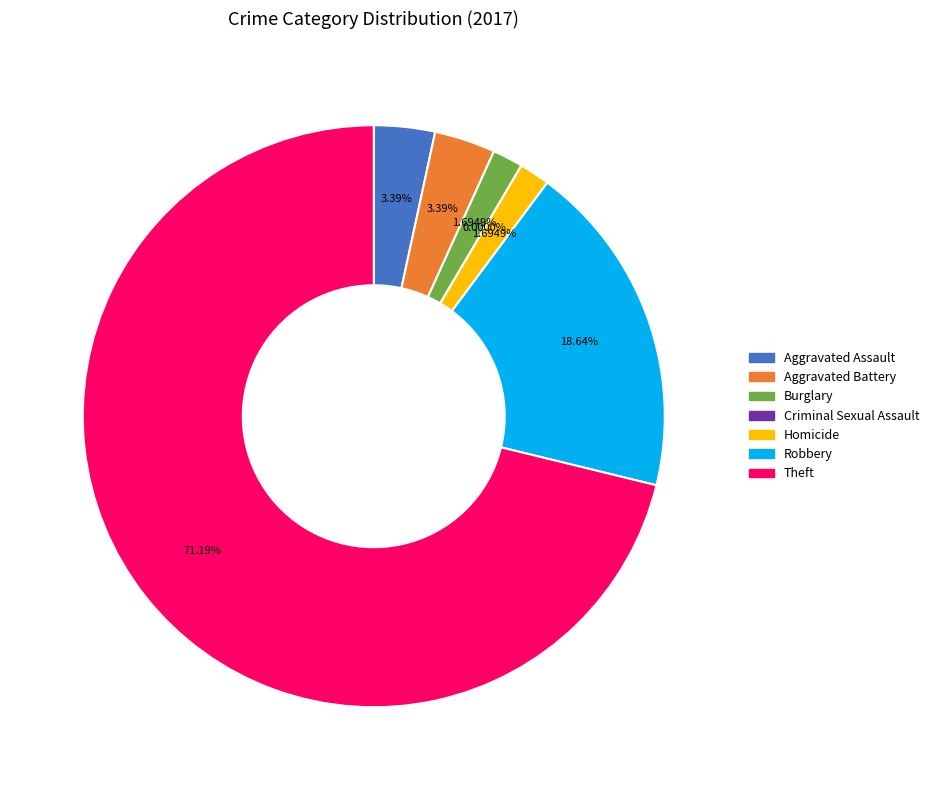

Count the number of slices in the pie.

7